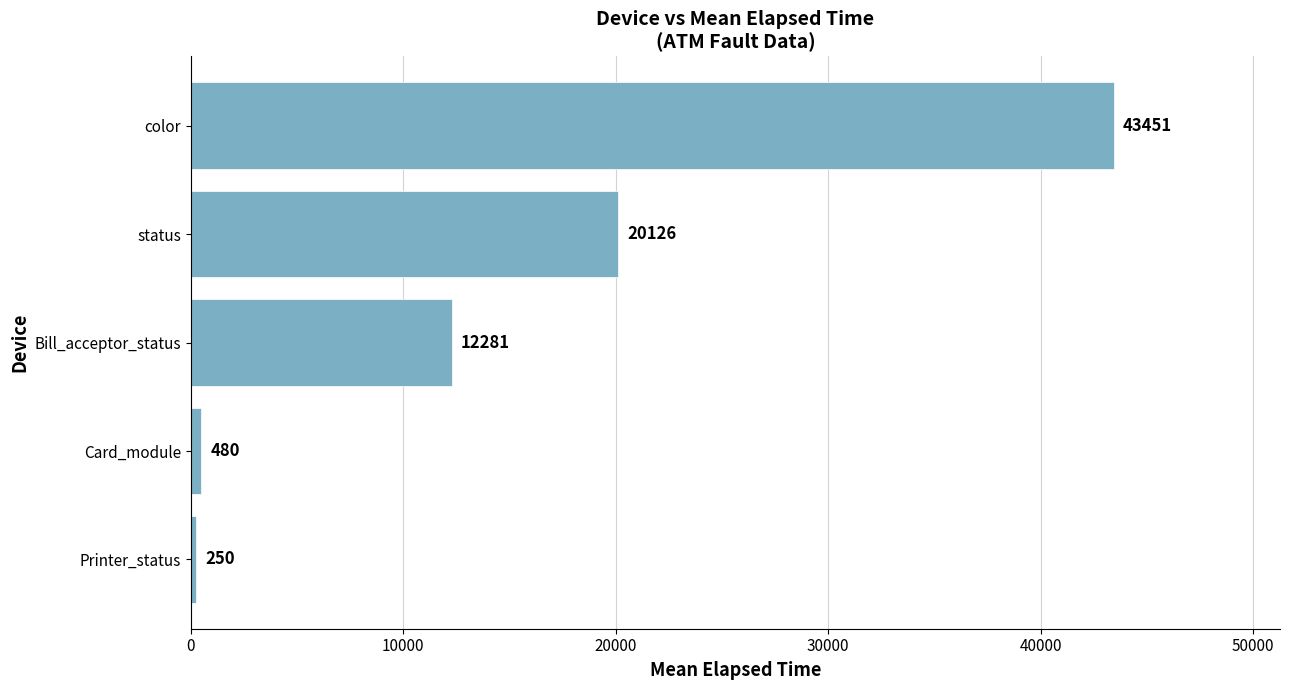

Which has a higher value, Bill_acceptor_status or status?

status